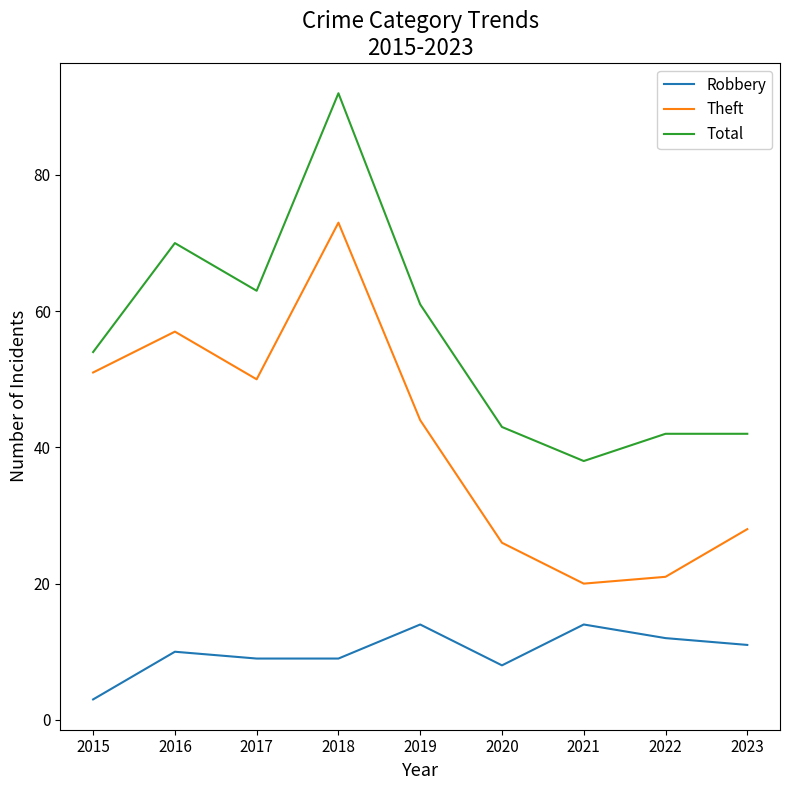

True or false: Robbery and Theft intersect in this chart.

False